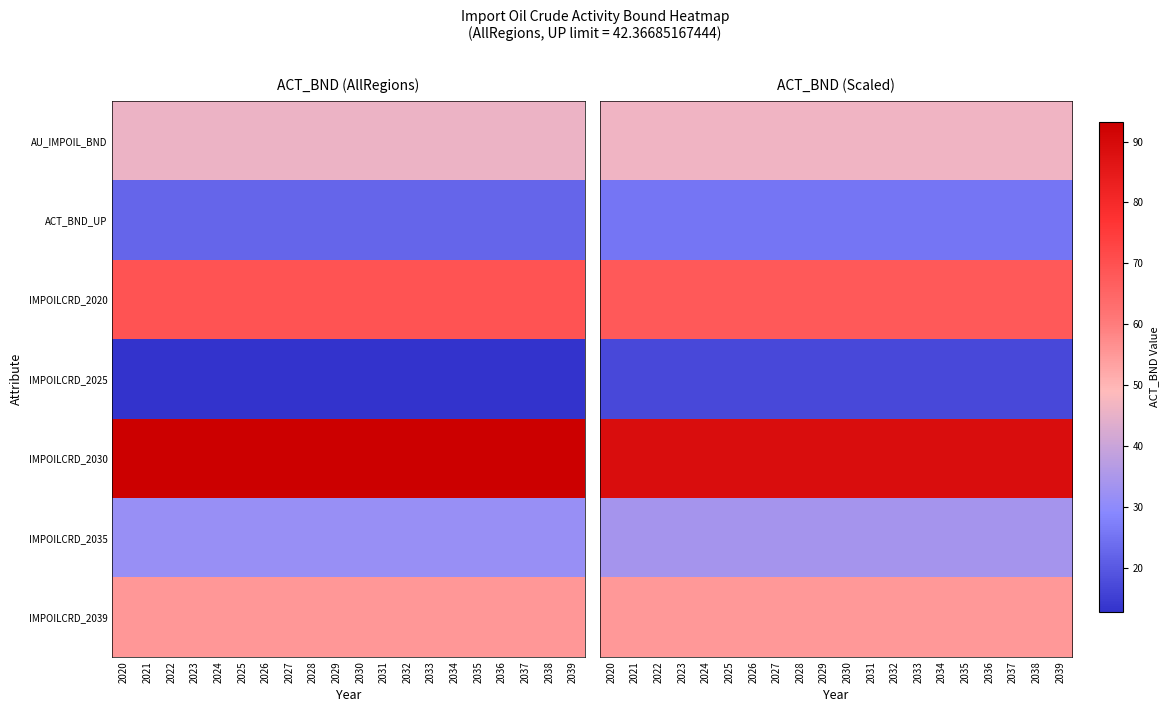

Which category has the highest value across all series?

2020